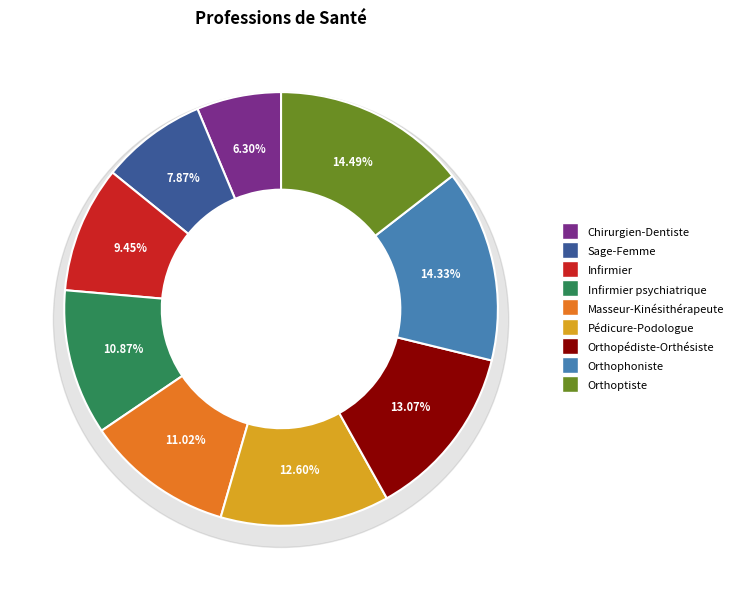

Count the number of slices in the pie.

9